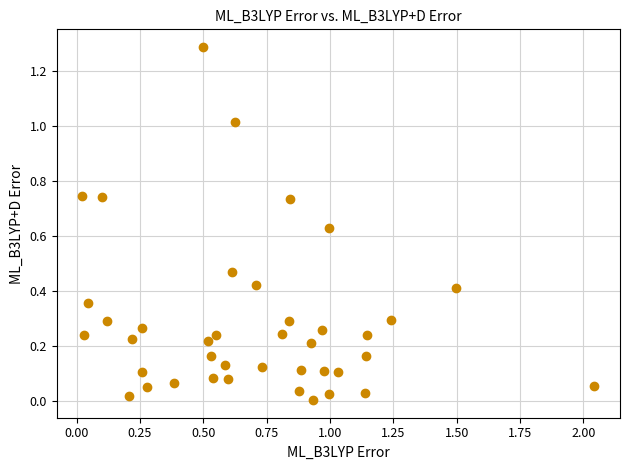

What is the range of Y values (max minus min)?

1.3